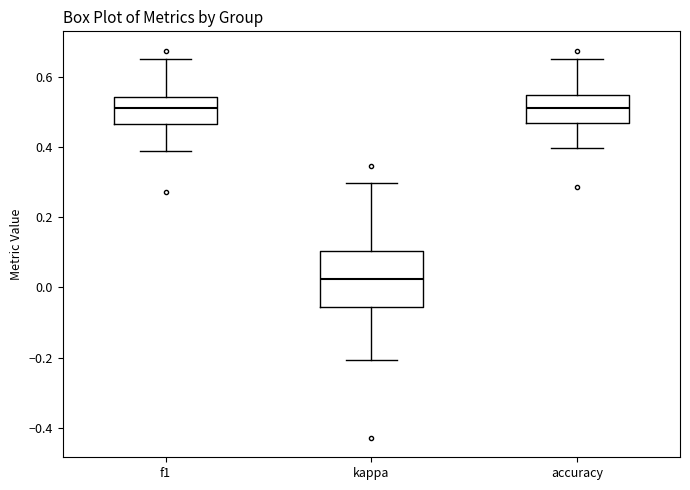

Comparing the boxes themselves (not the whiskers), which one is the tallest?

kappa